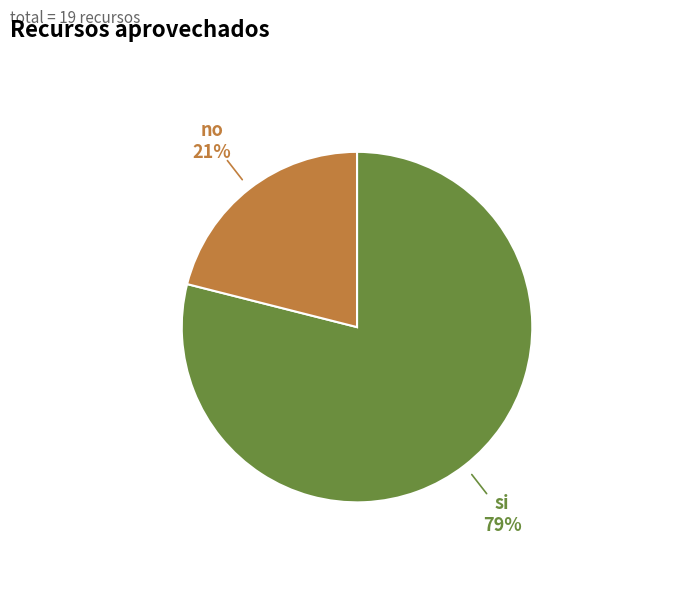

Is the sum of no and si greater than half?

Yes